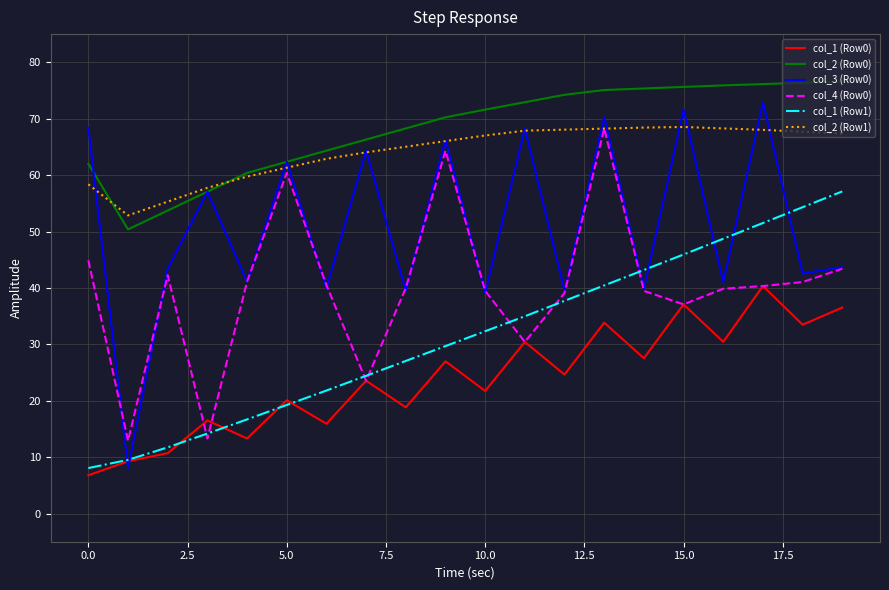

How many interior local peaks does the col_1 (Row0) series have?

8